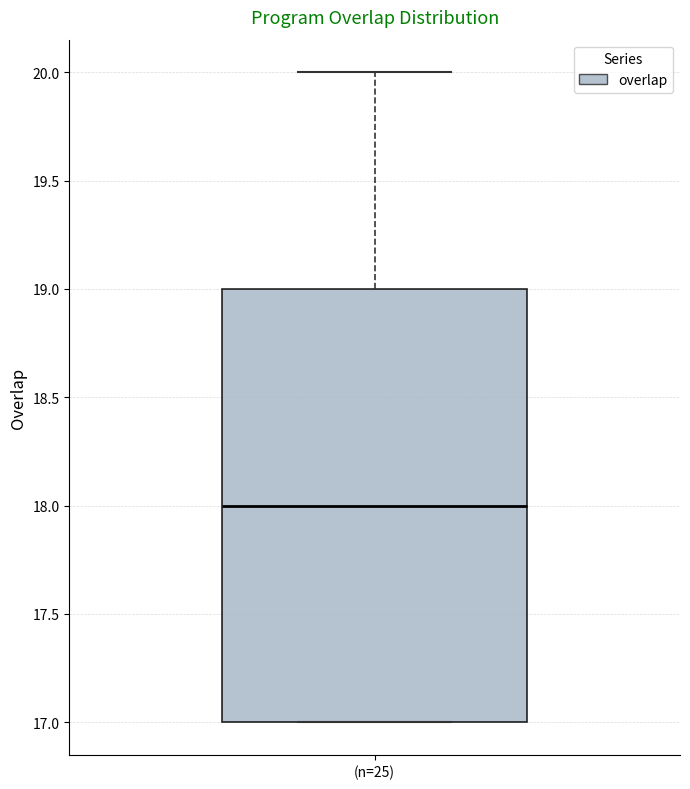

Transcribe this box plot: give where the median line is, the range the box spans, and where the two whiskers end, as read against the y-axis. The values are not printed on the chart, so give them approximately, as read against the axis.

median 18, box 17 to 19, whiskers 17 to 20